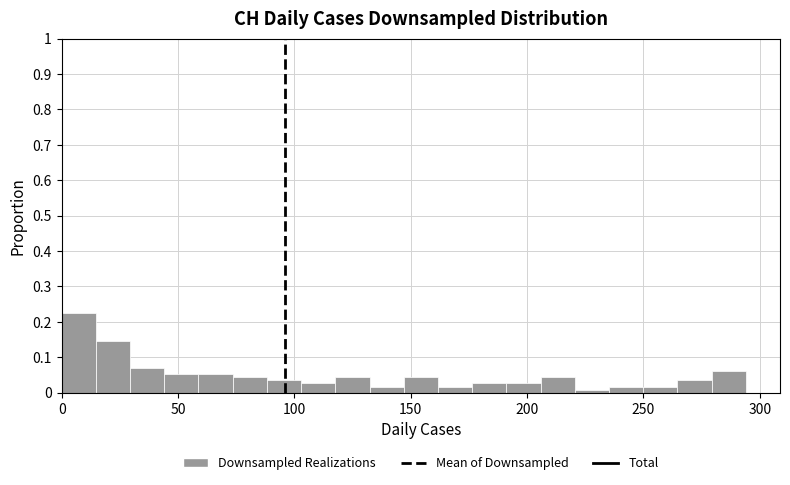

Read against the x-axis, roughly where is the centre of the tallest bar?

5